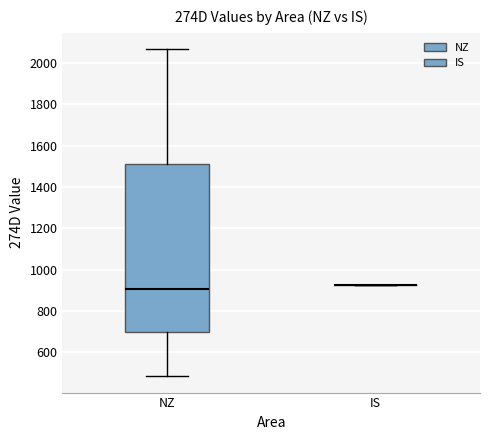

Comparing the boxes themselves (not the whiskers), which one is the tallest?

NZ